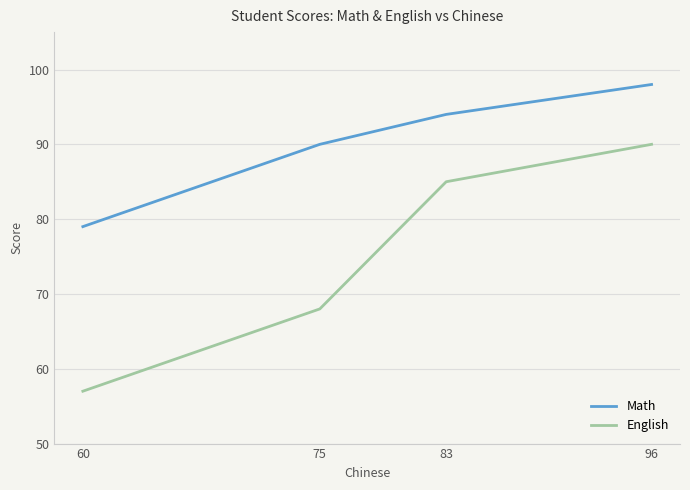

Reading right to left, transcribe all the data shown in this chart.

Math: 96=98	83=94	75=90	60=79
English: 96=90	83=85	75=68	60=57